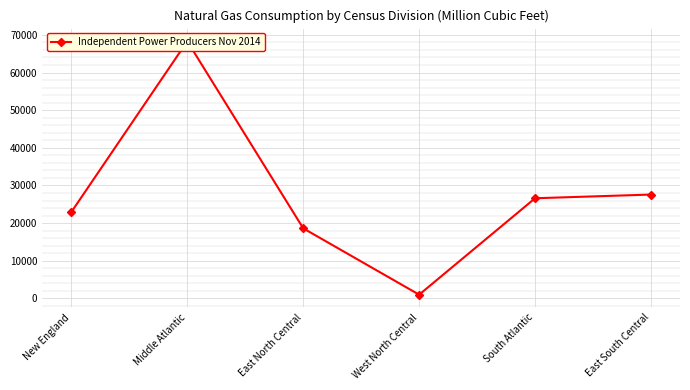

Approximately how many times larger is the value at East North Central compared to Middle Atlantic?

0.3